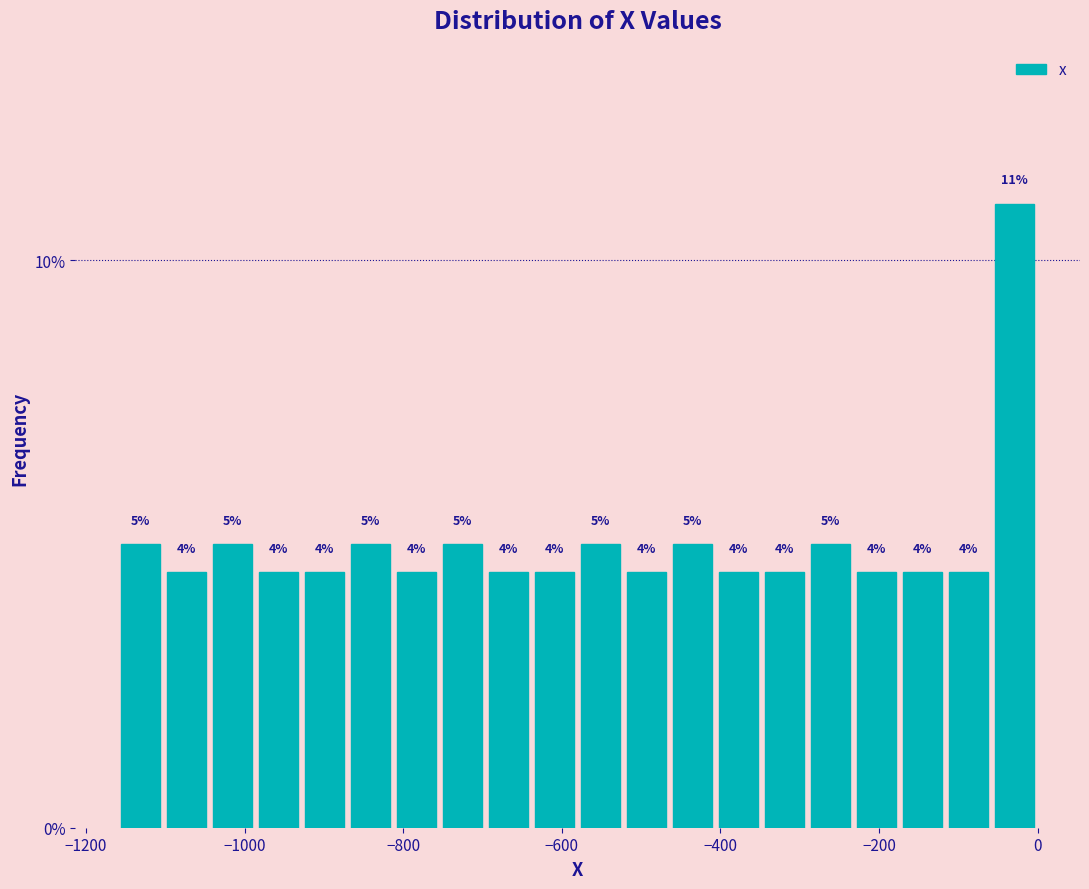

Read against the x-axis, roughly where is the centre of the tallest bar?

-20